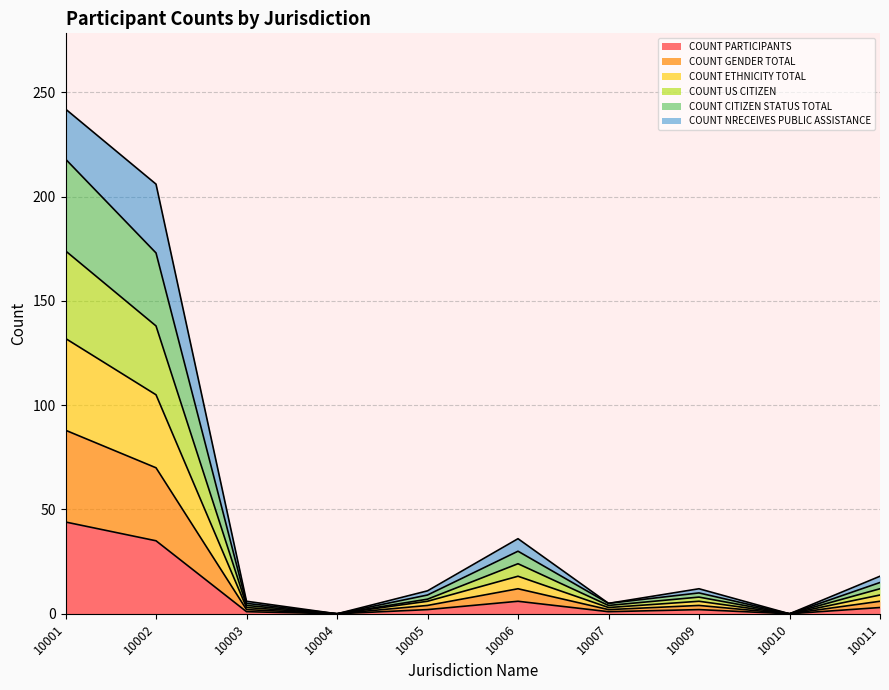

True or false: COUNT GENDER TOTAL and COUNT US CITIZEN intersect in this chart.

False